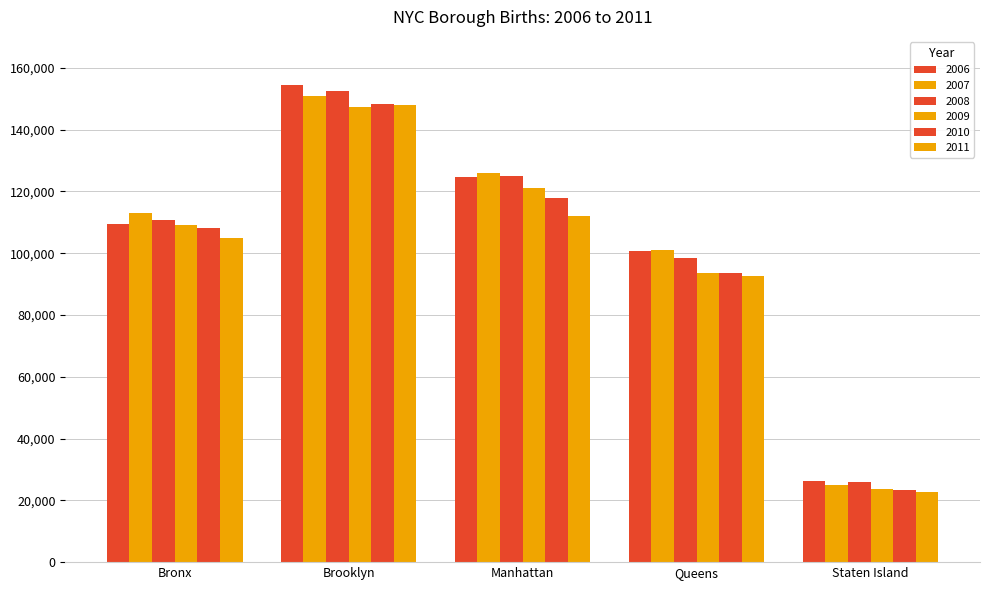

What is the difference between the 2011 values at Bronx and Manhattan?

7102